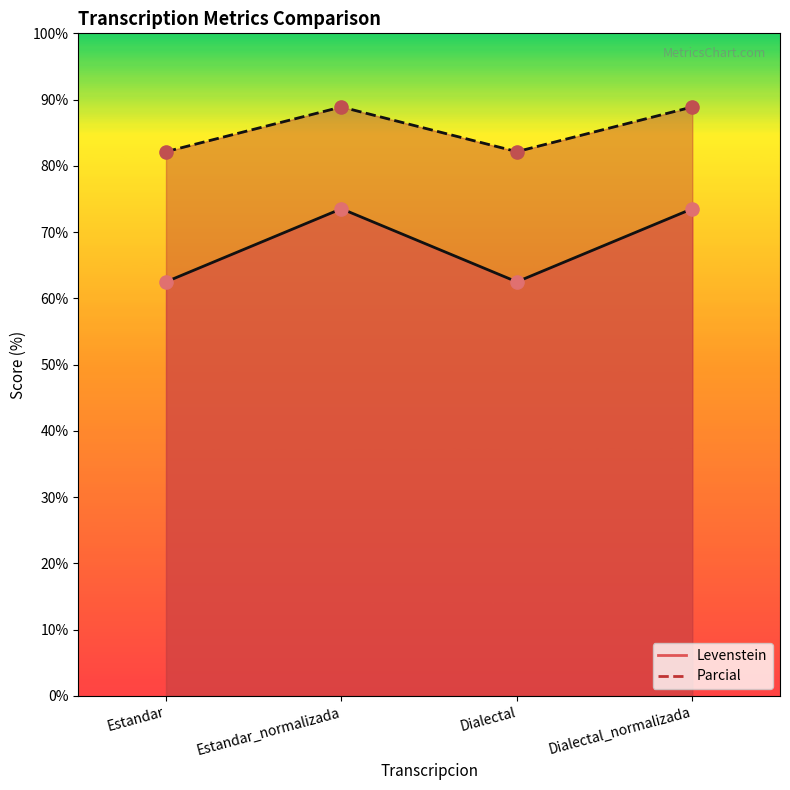

Which series contains the highest Y value?

Parcial